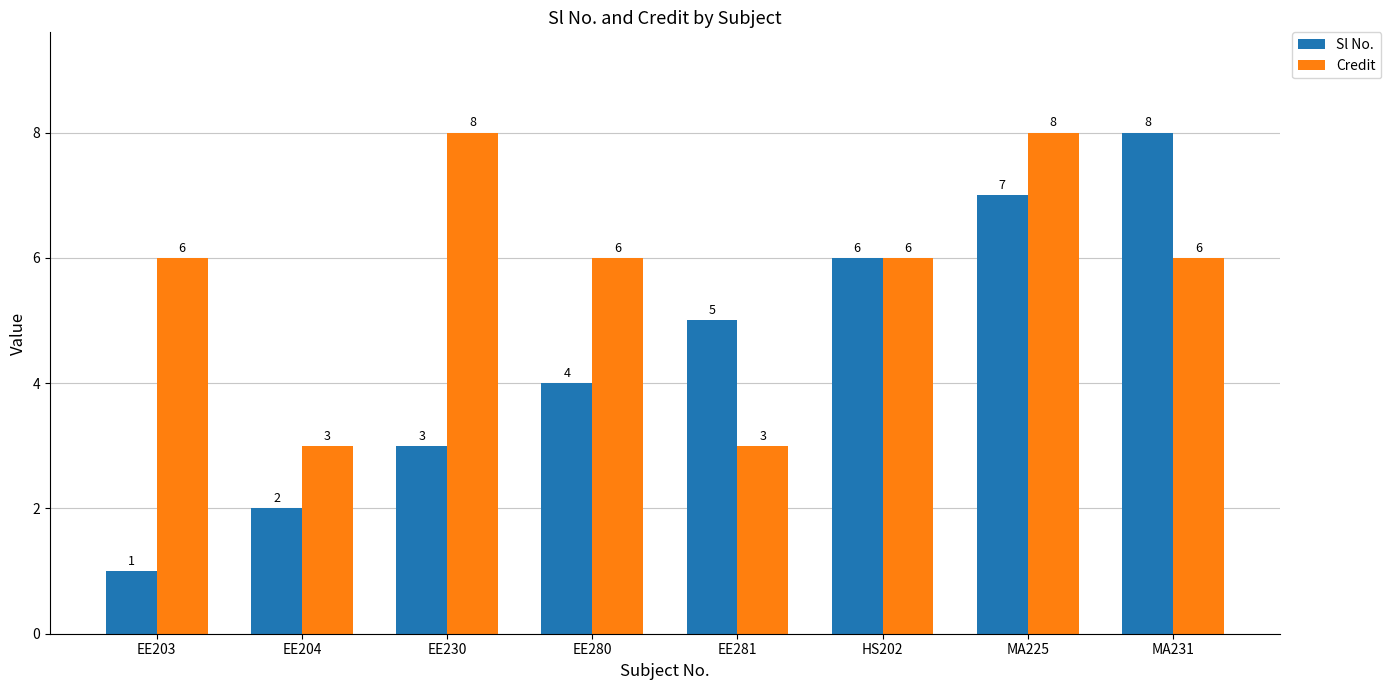

Which series has the largest total across all categories?

Credit